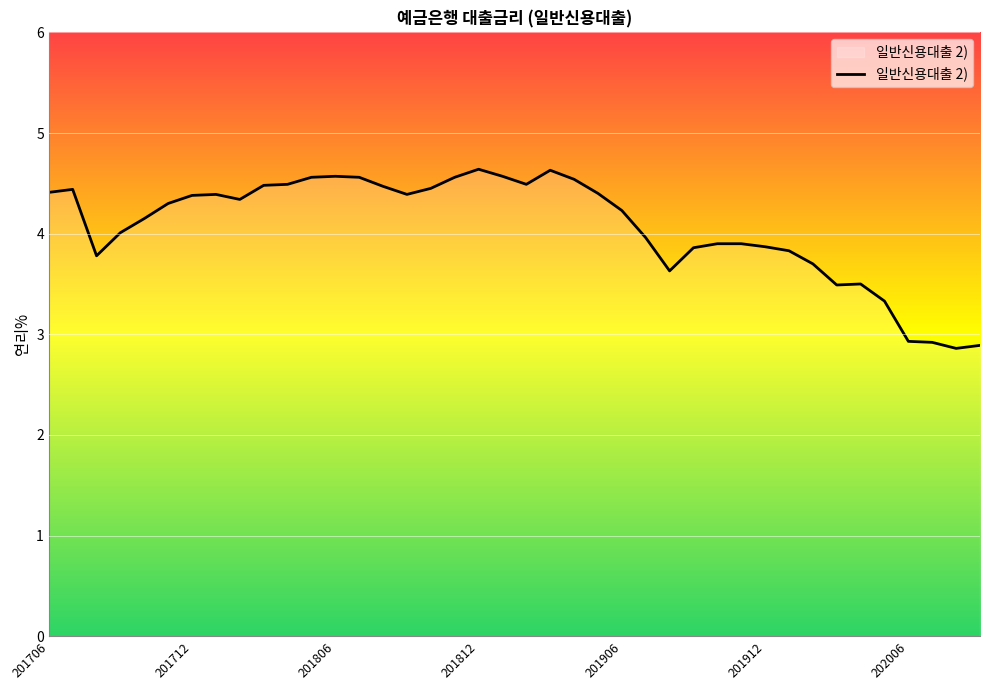

What is the maximum value shown in the chart?

4.6